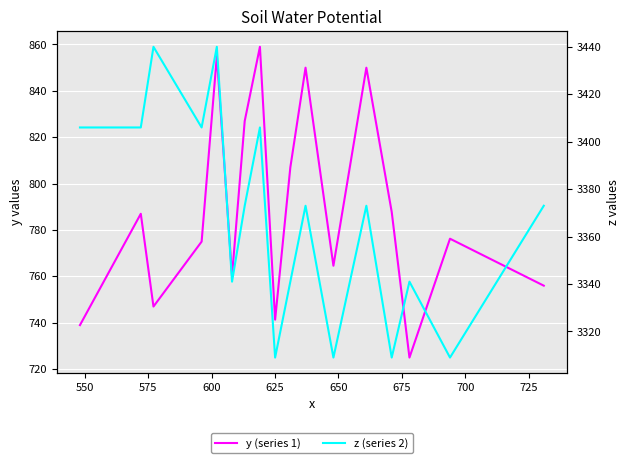

True or false: z (series 2) and y (series 1) intersect in this chart.

False